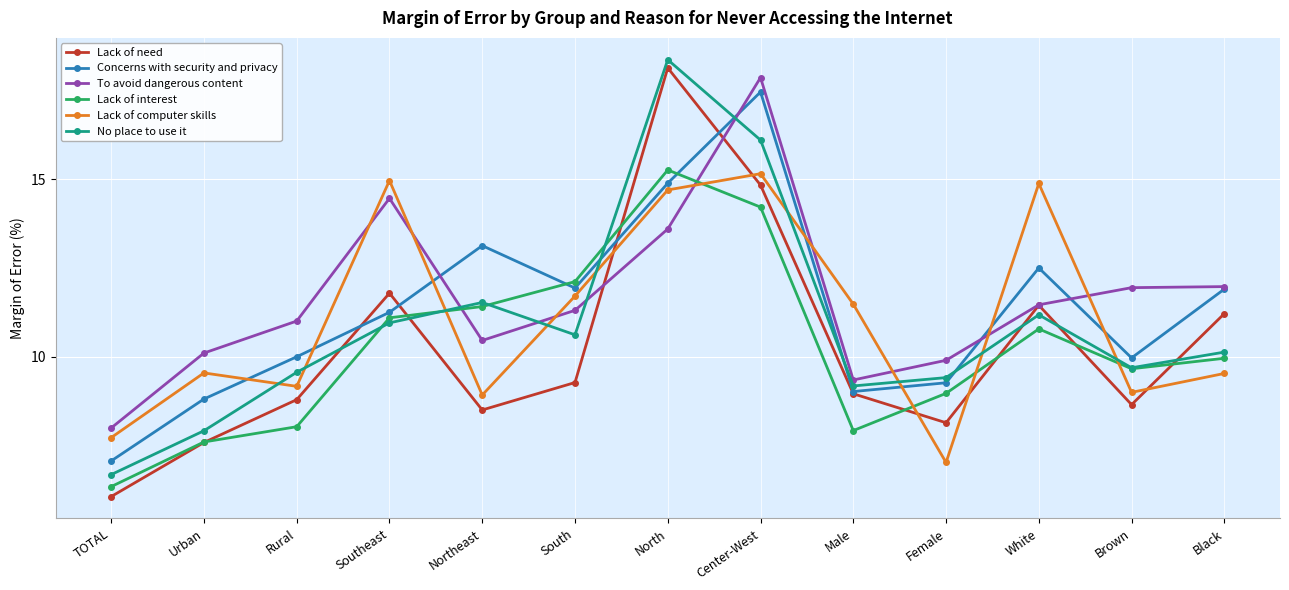

True or false: No place to use it has more than 2 points higher than both neighbors.

True